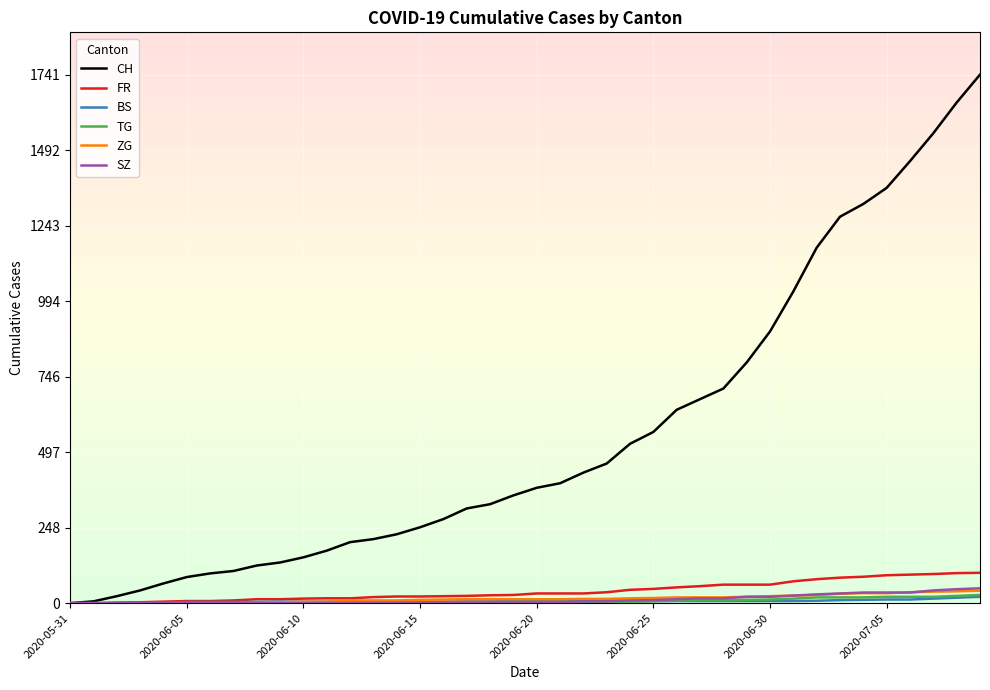

Which series has the widest spread of values?

CH